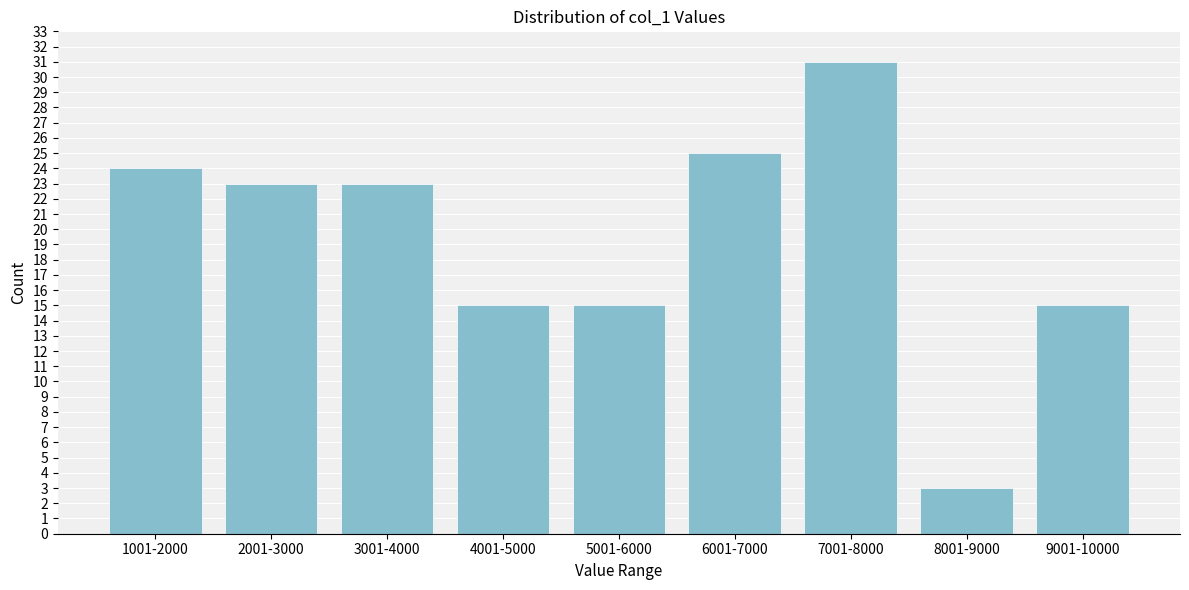

Reading right to left, what are all the values shown in this chart?

15	3	31	25	15	15	23	23	24